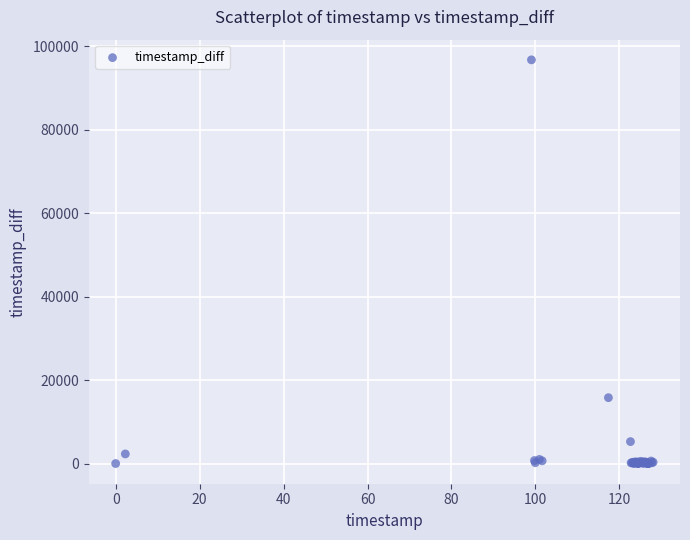

What Y value in the scatter plot is closest to 48373?

15786